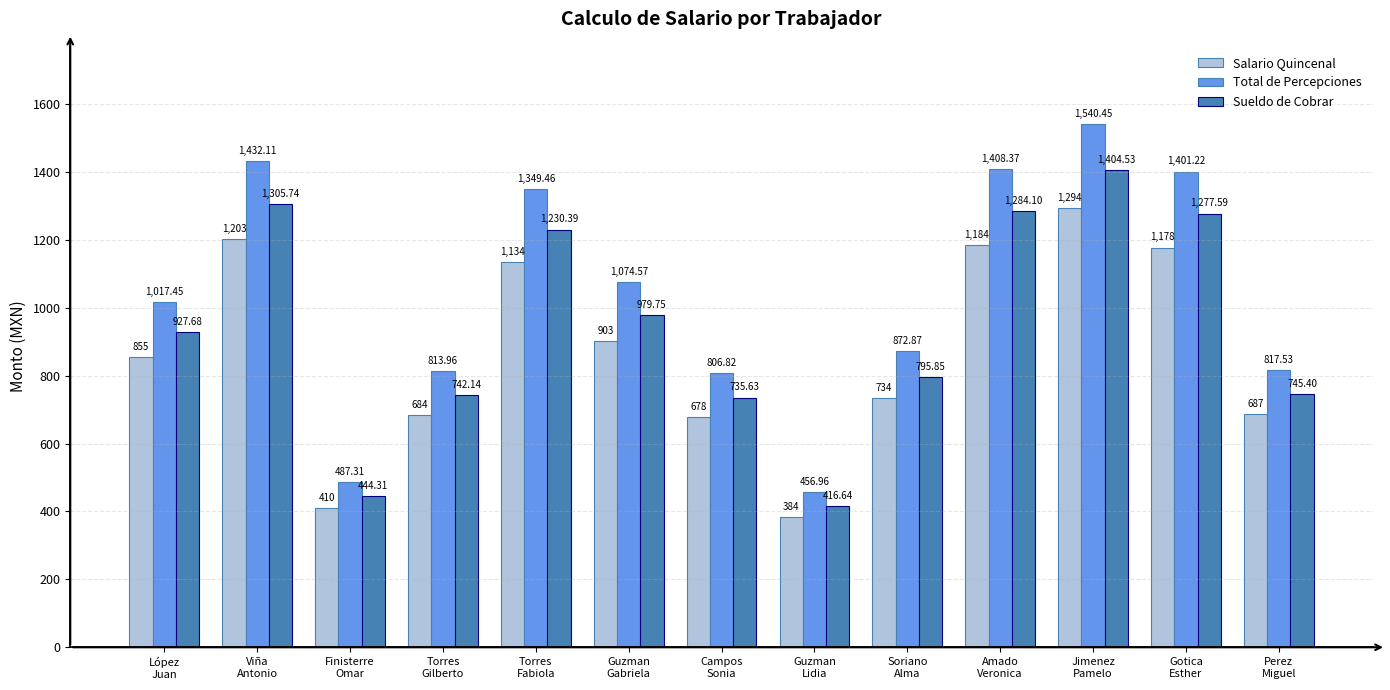

Is the value of Salario Quincenal at Amado
Veronica greater than the value of Total de Percepciones at Campos
Sonia?

Yes